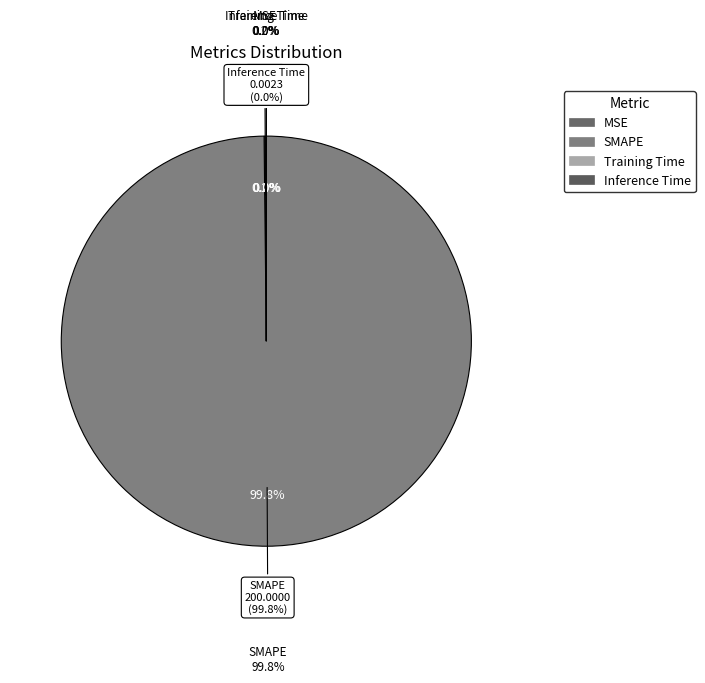

To the nearest percent, what portion does SMAPE represent?

100%